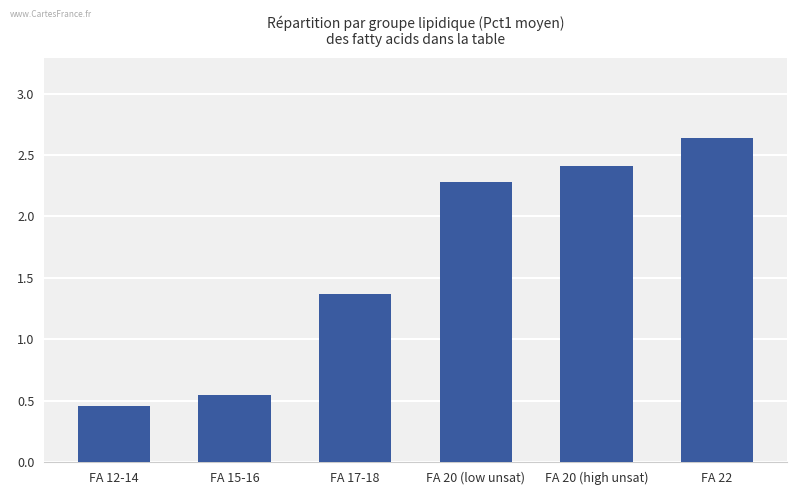

Approximately how many times larger is the value at FA 12-14 compared to FA 20 (high unsat)?

0.2